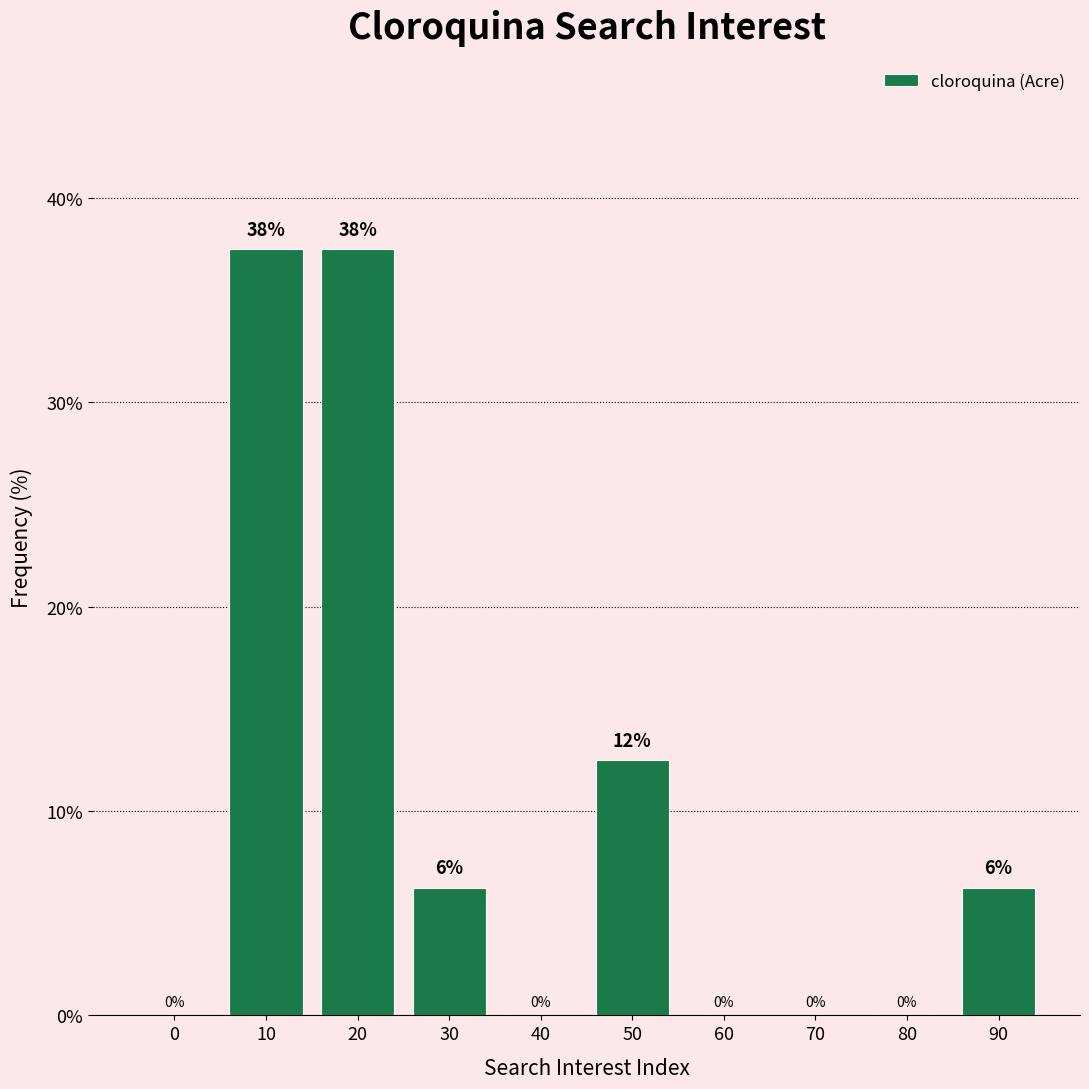

True or false: the data shows 0.0 at 80.

True